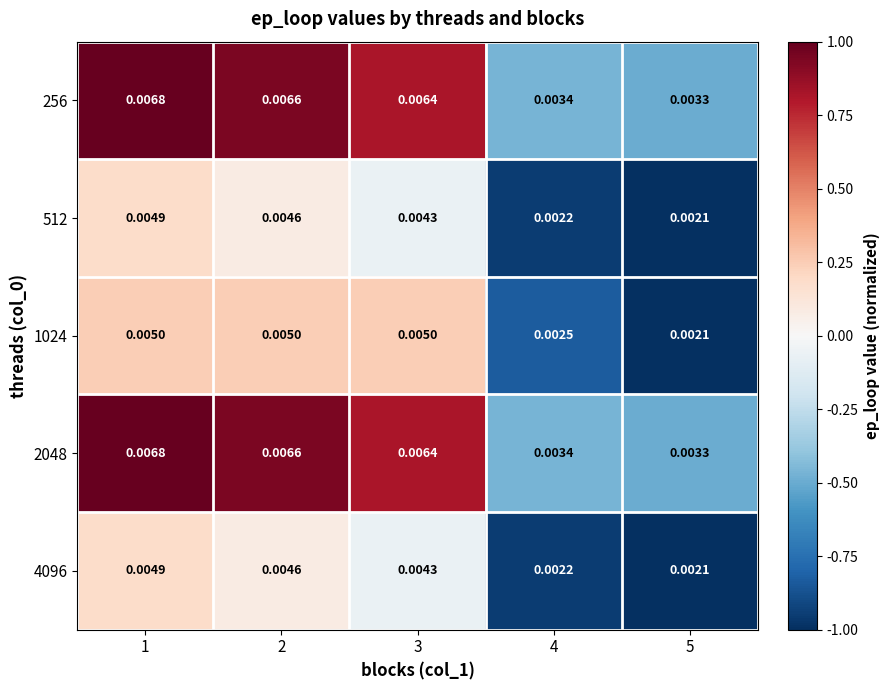

Is the value of 1024 at 4 greater than the value of 4096 at 1?

No